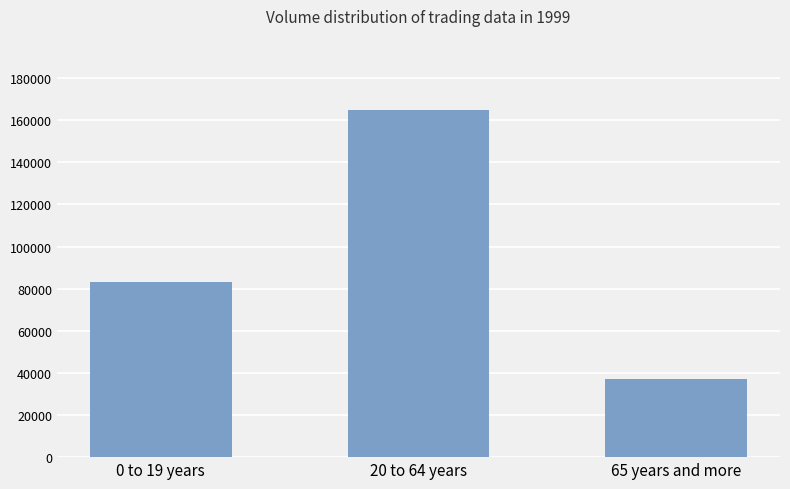

List the labels in order of value, smallest first.

65 years and more, 0 to 19 years, 20 to 64 years